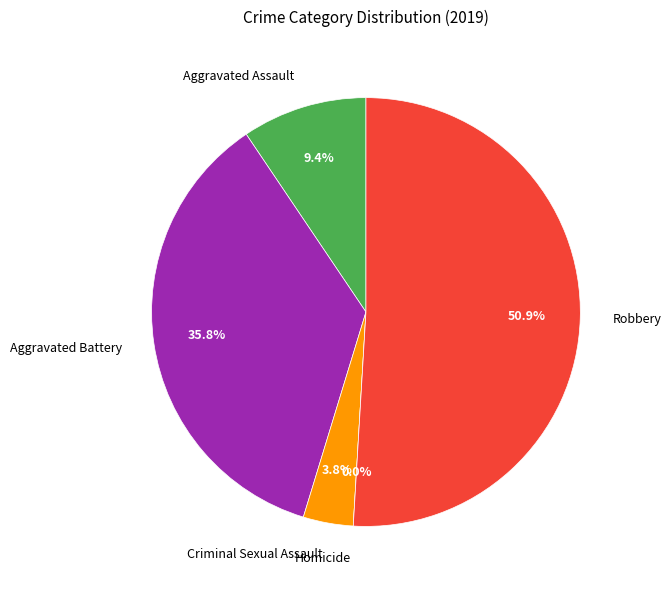

Is it true that Criminal Sexual Assault is 4% of the pie?

True